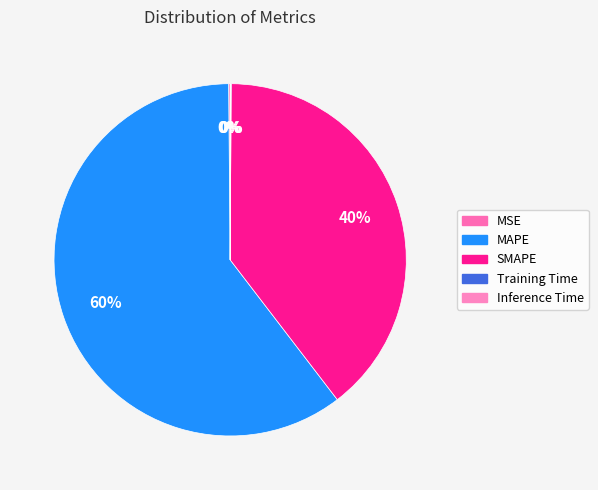

Which category accounts for the majority?

MAPE